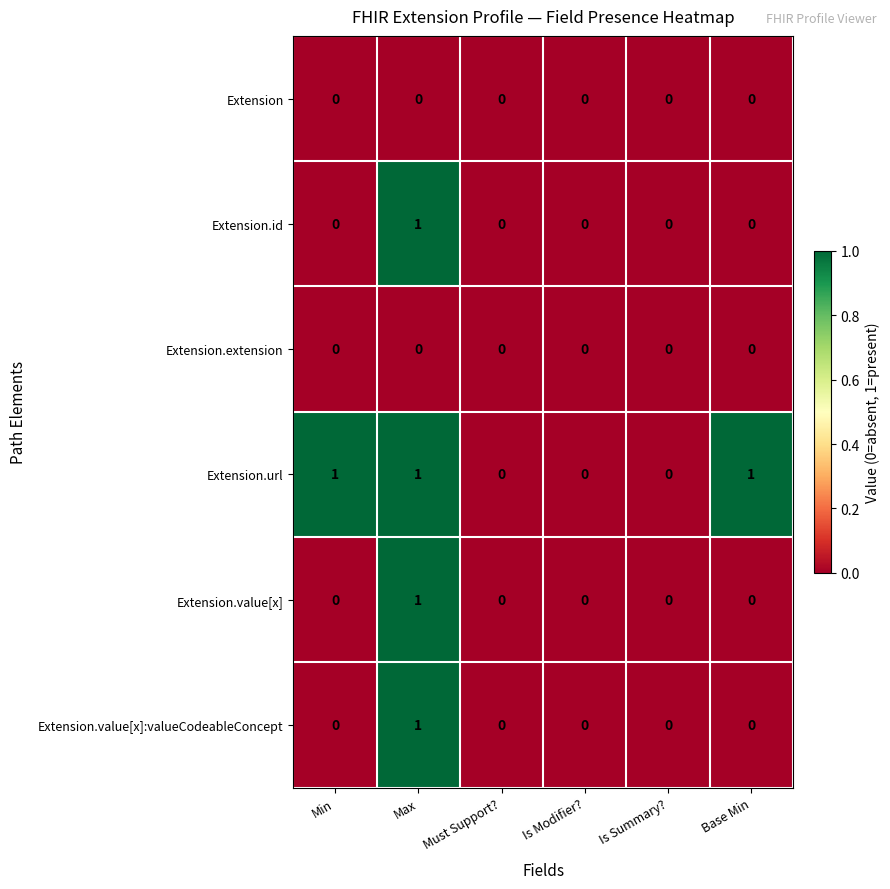

Which series has the largest total across all categories?

Extension.url